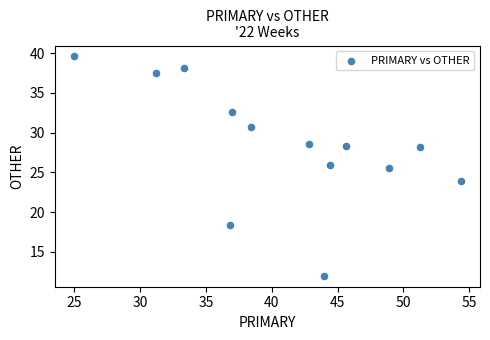

What is the range of X values (max minus min)?

29.3